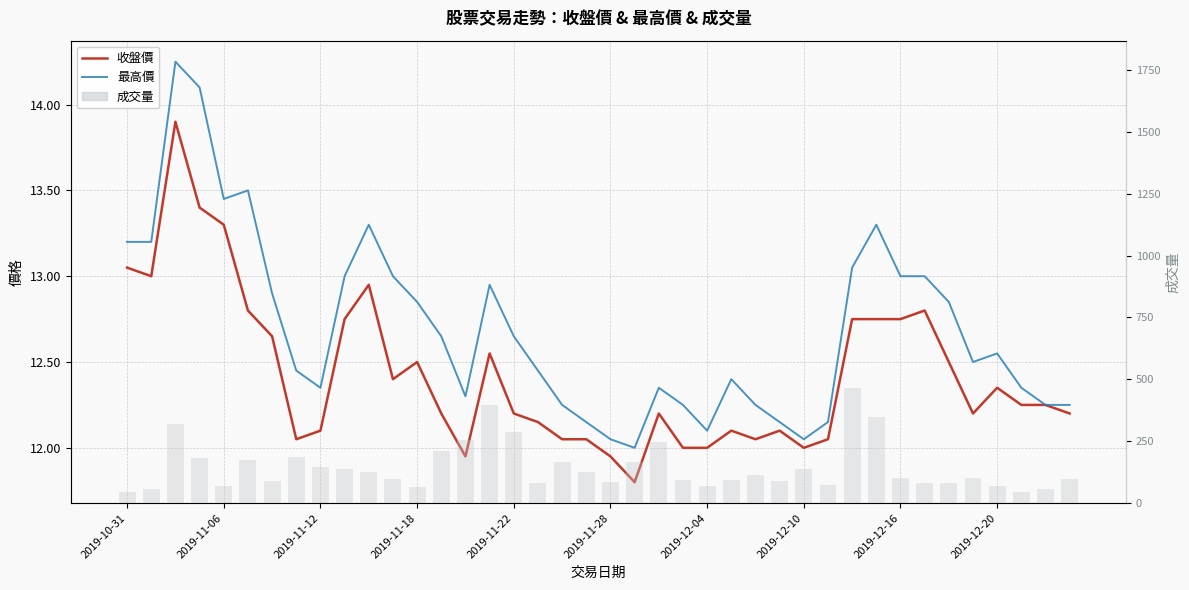

The value of 最高價 at 19 is 8.0. True or false?

False